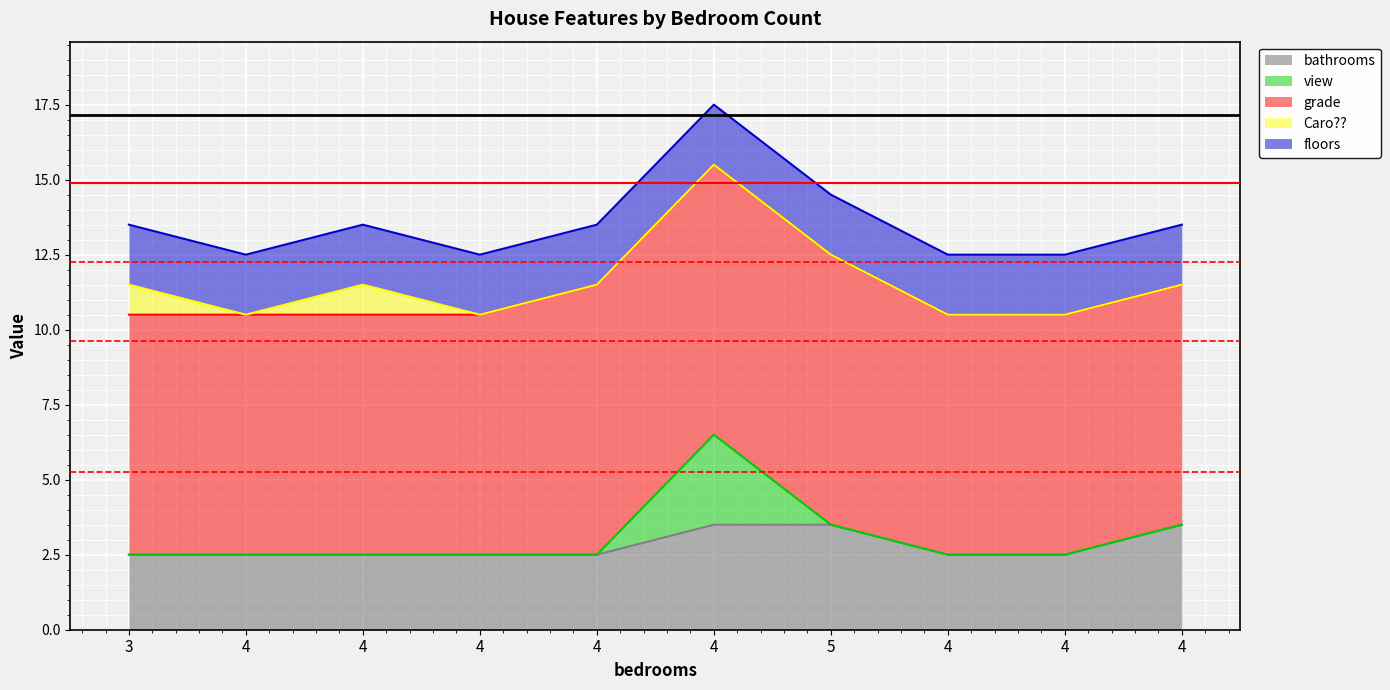

How many lines are shown in the chart?

5